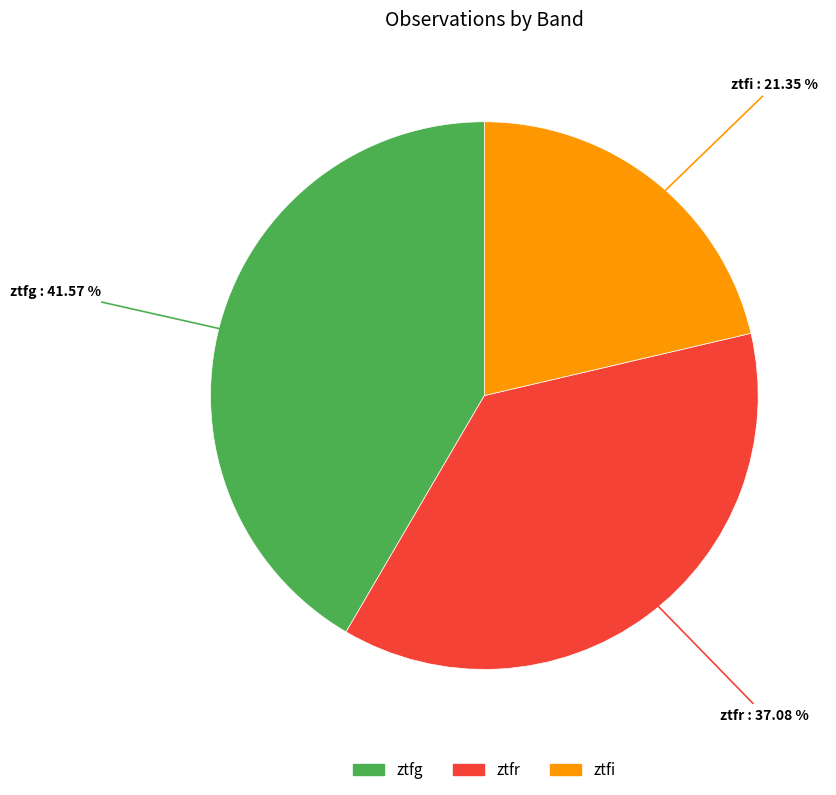

Rank the categories by value from lowest to highest.

ztfi, ztfr, ztfg